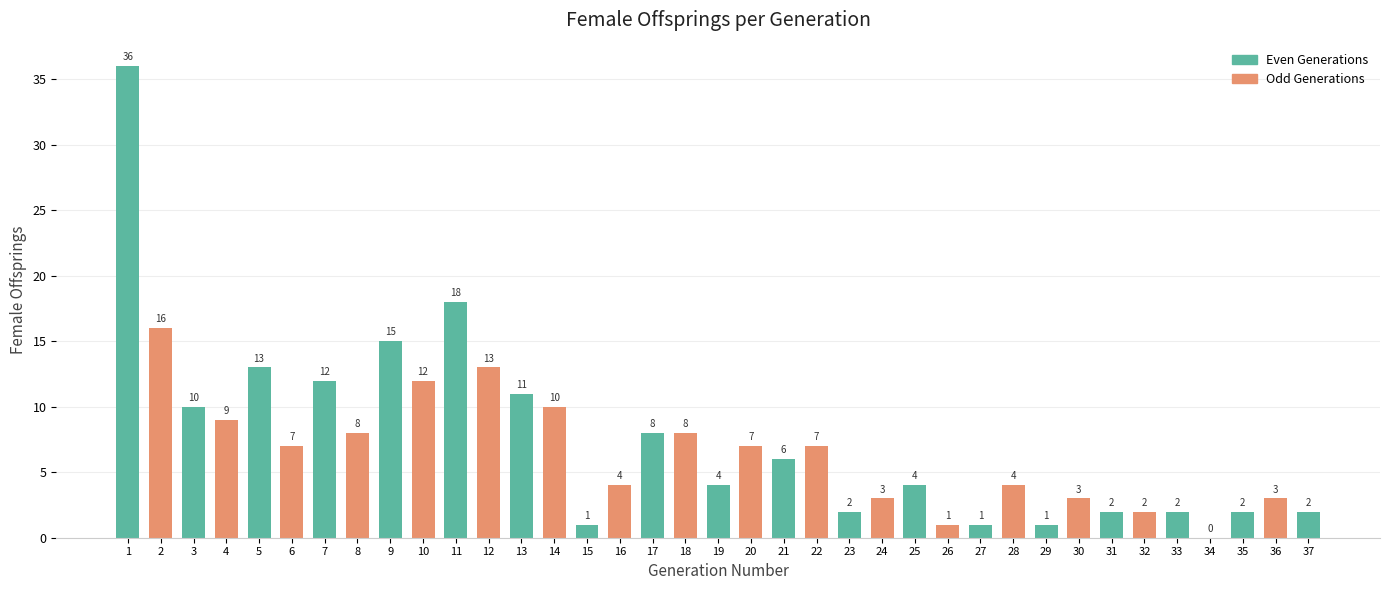

Which label corresponds to the largest value in the chart?

1